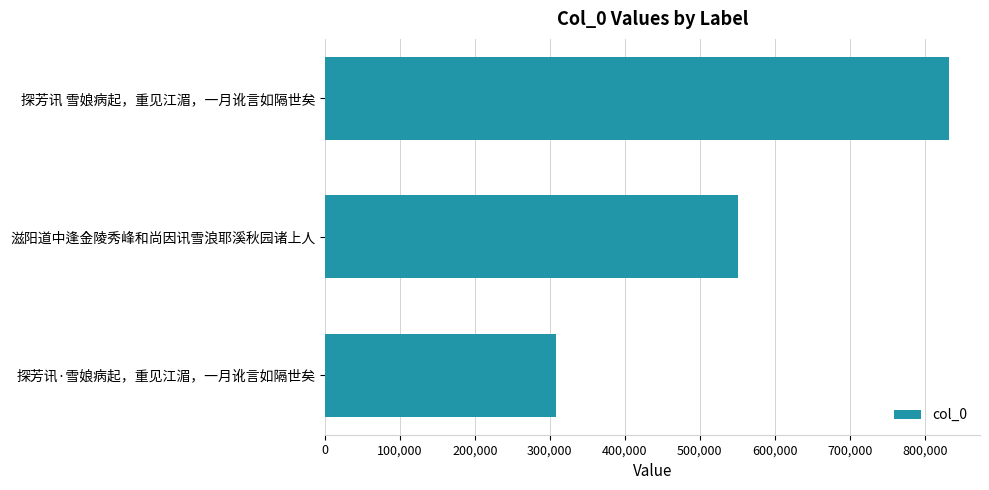

The chart shows a value of 1407403 at 探芳讯 雪娘病起，重见江湄，一月讹言如隔世矣. True or false?

False